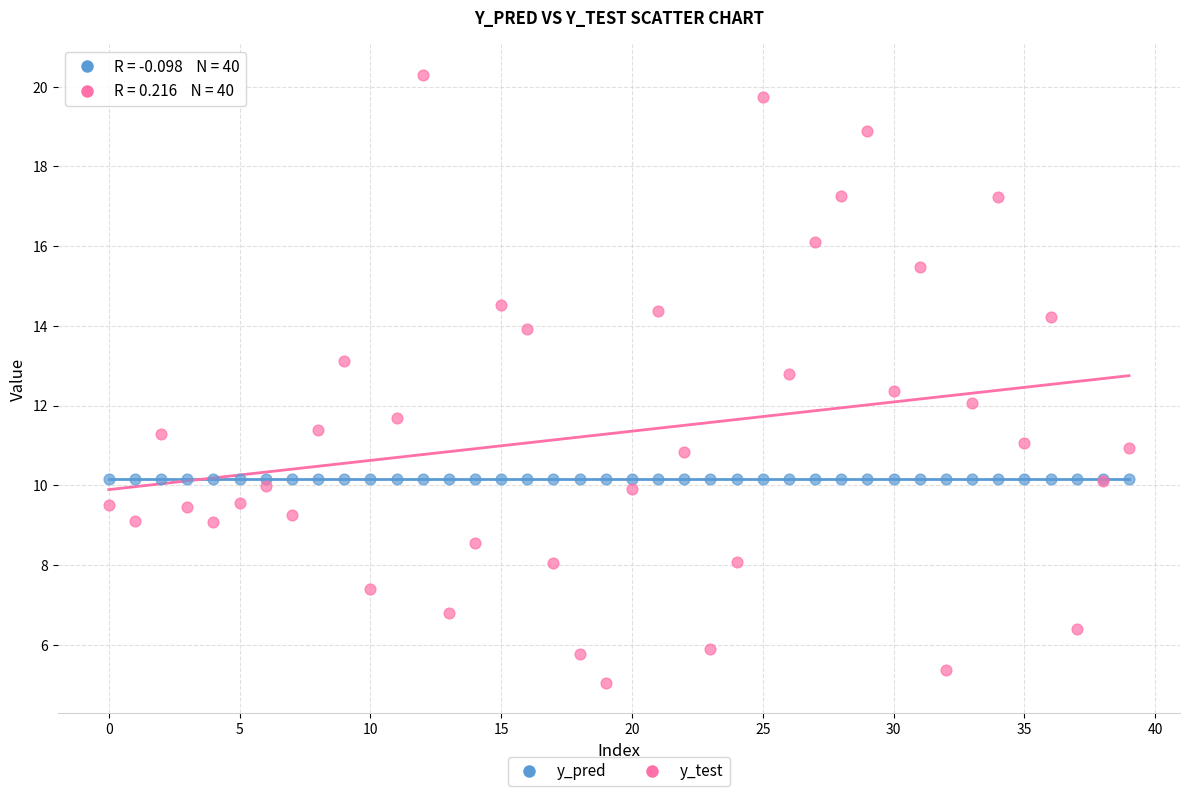

What are all the series names shown in the legend?

y_pred, y_test